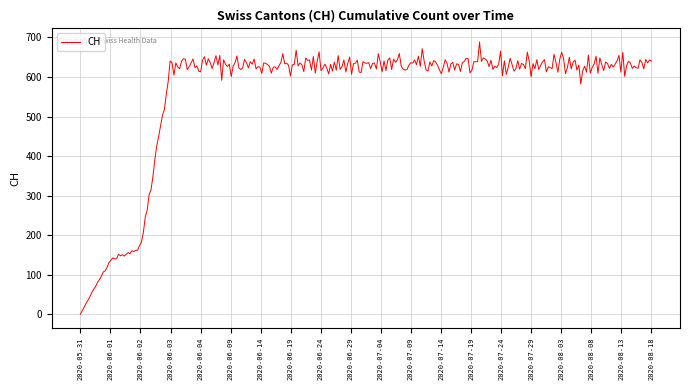

What is the greatest value displayed?

688.7